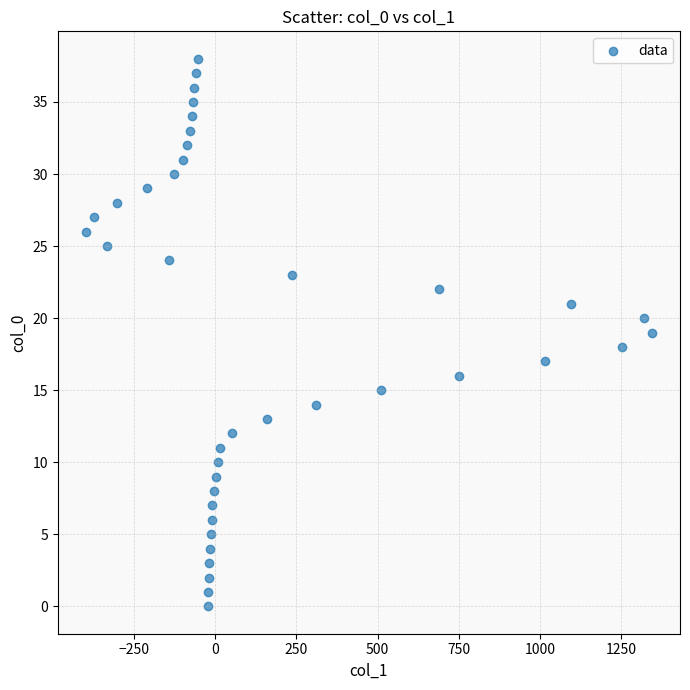

What is the range of Y values (max minus min)?

38